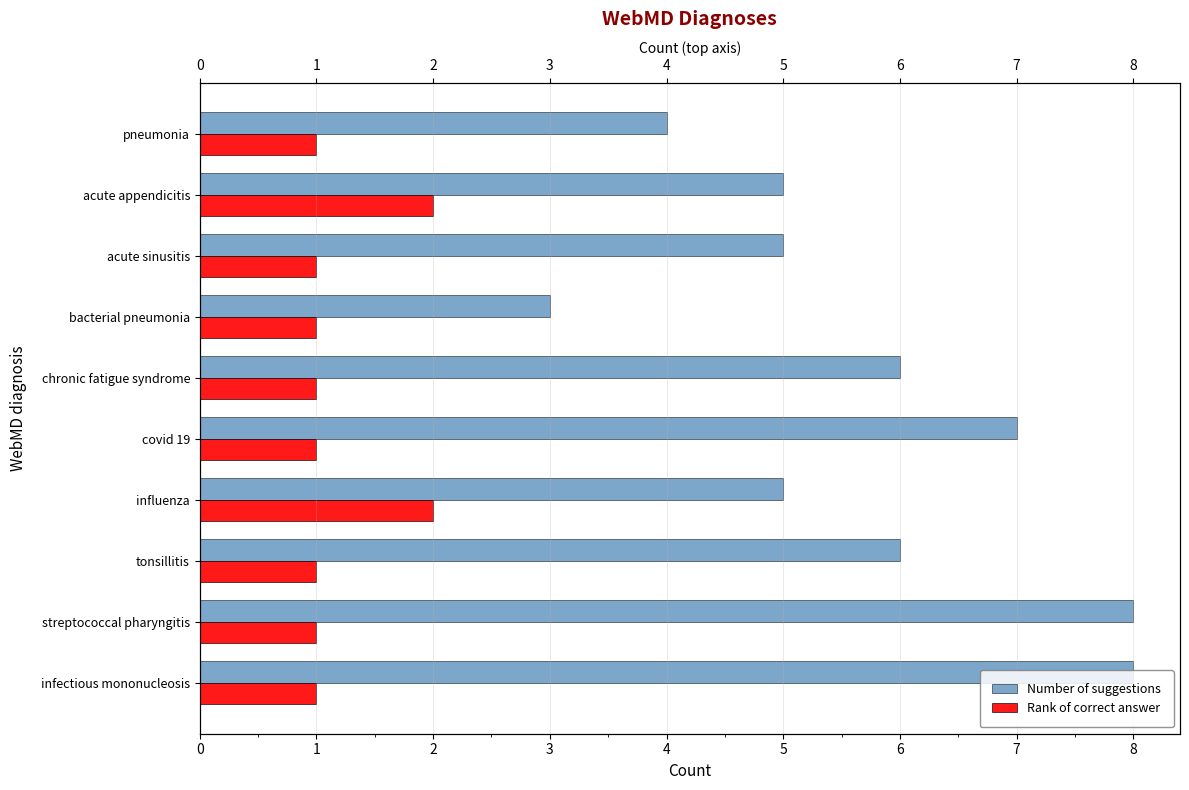

Are the bars horizontal?

Yes